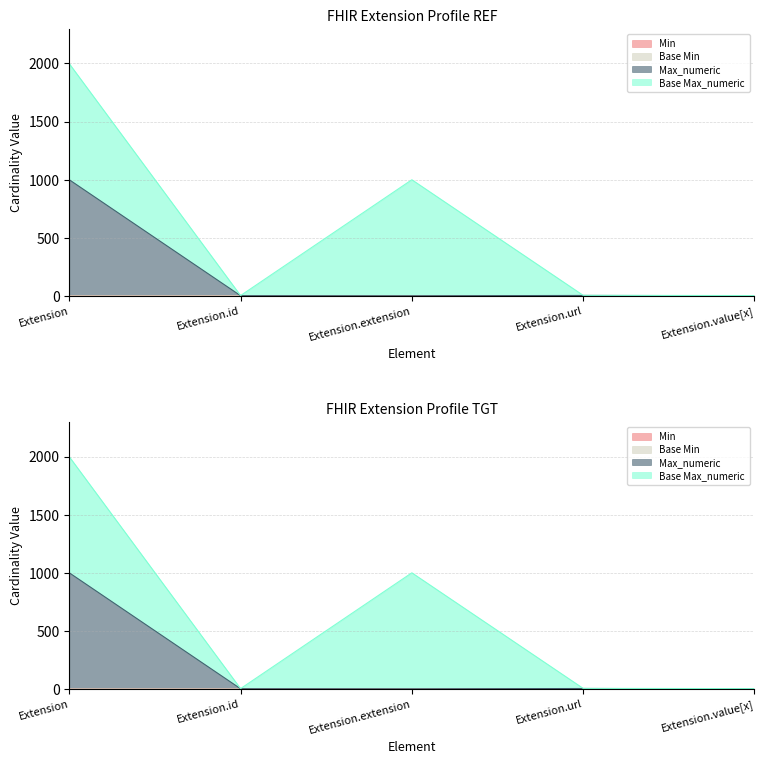

List the labels in order of Max_numeric value, largest first.

Extension, Extension.url, Extension.id, Extension.value[x], Extension.extension